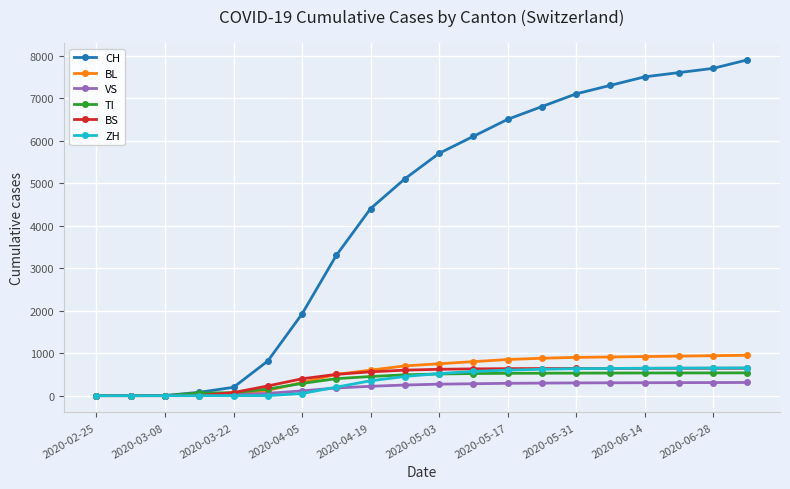

Which series has the largest total across all categories?

CH